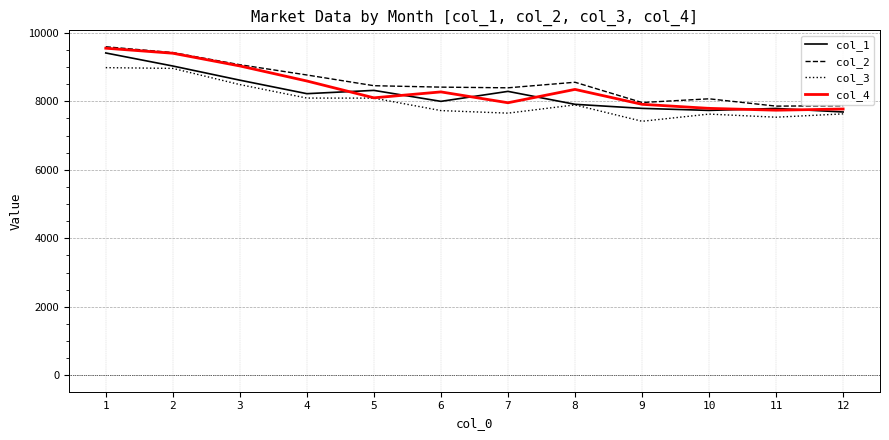

True or false: col_2 and col_3 intersect in this chart.

False